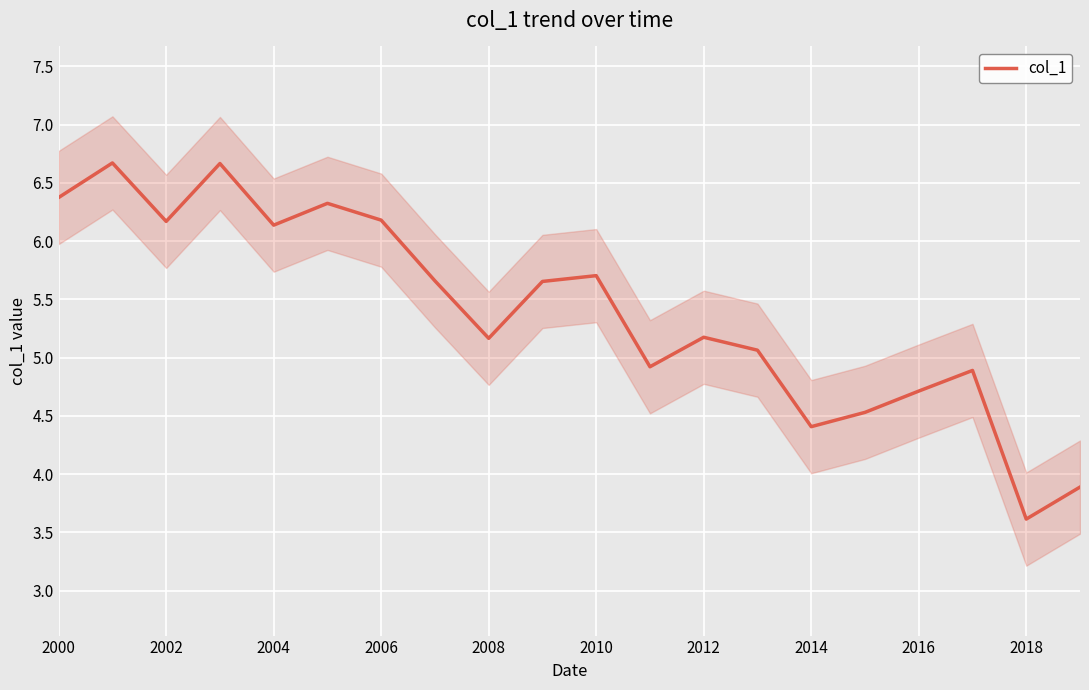

At which label does col_1 reach its minimum?

2018